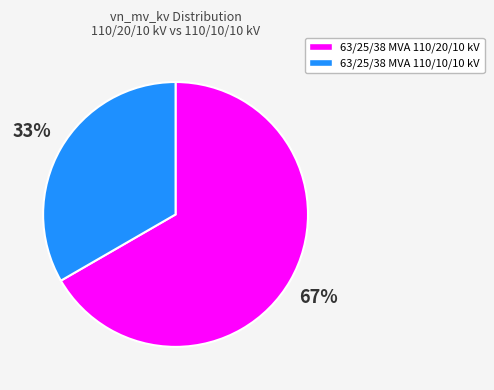

To the nearest percent, what portion does 63/25/38 MVA 110/10/10 kV represent?

33%